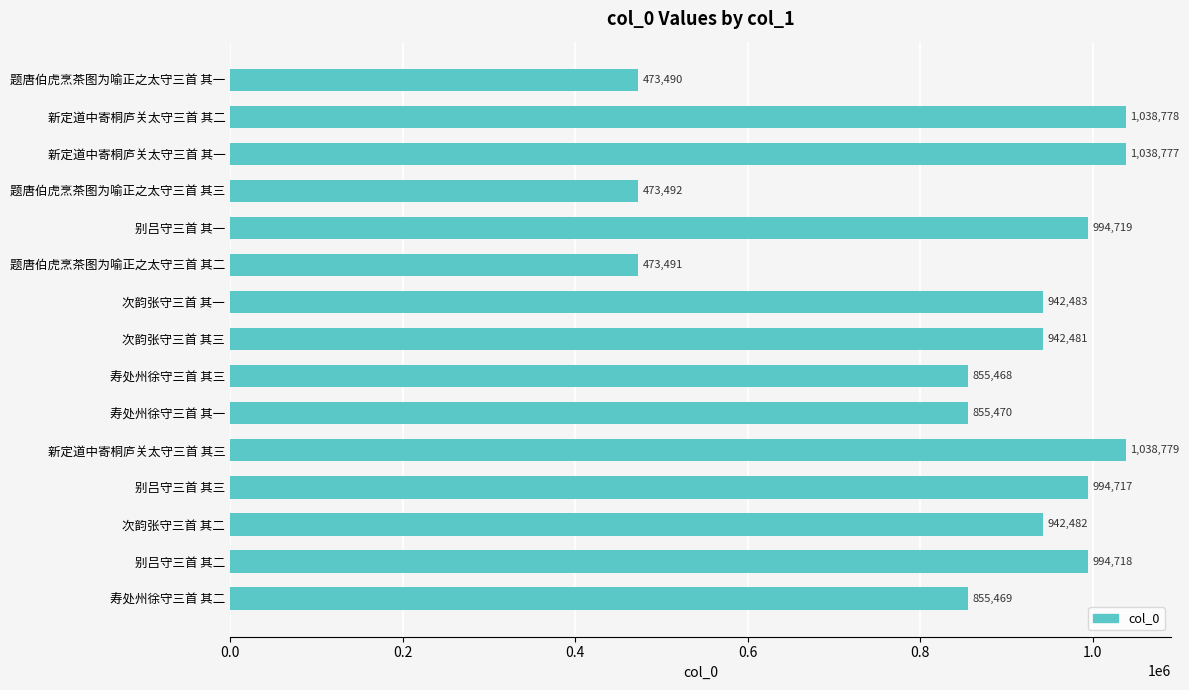

What is the label of the 10th bar from the top?

寿处州徐守三首 其一